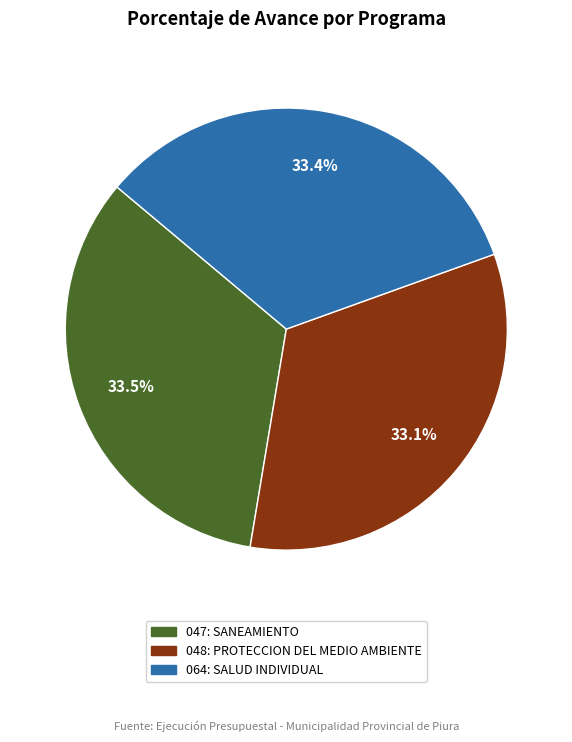

Combined, what portion of the pie is 048: PROTECCION DEL MEDIO AMBIENTE and 047: SANEAMIENTO?

66.6%